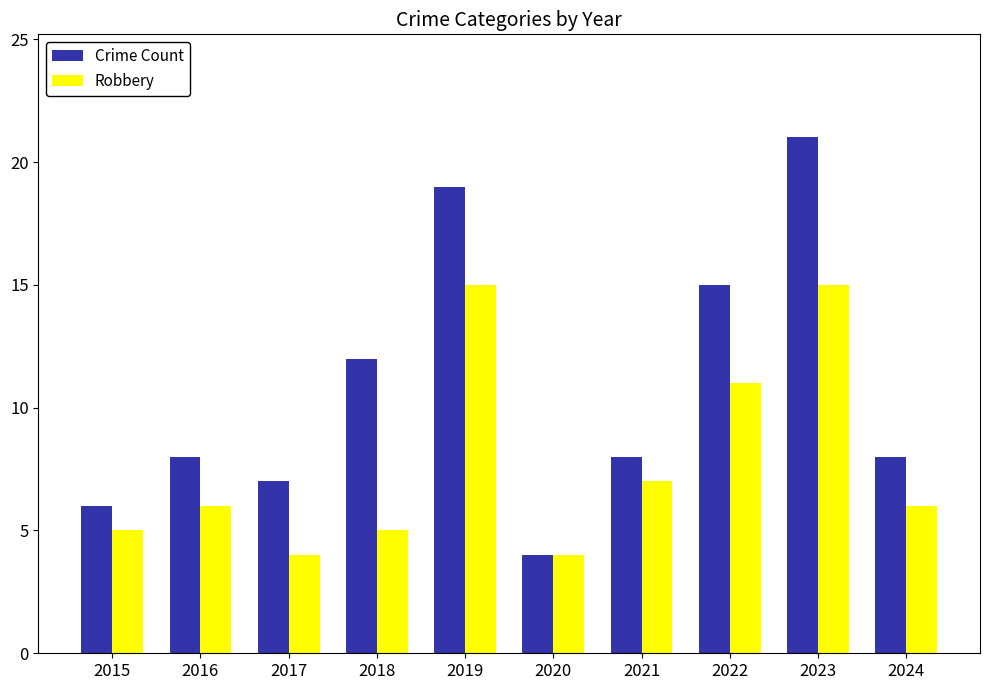

Rank the series by their maximum value, from lowest to highest.

Robbery, Crime Count